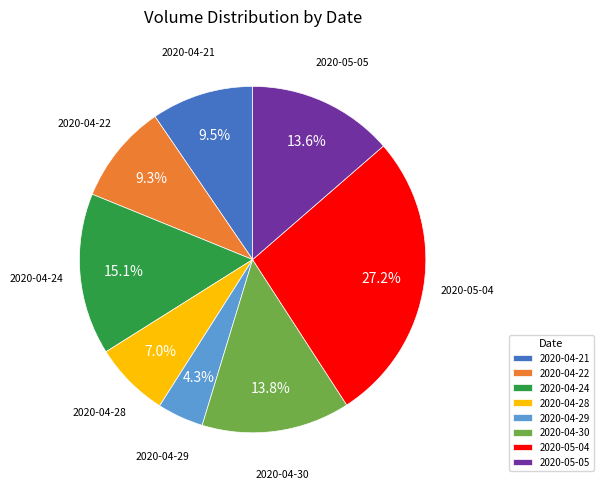

What is the largest slice in the pie chart?

2020-05-04